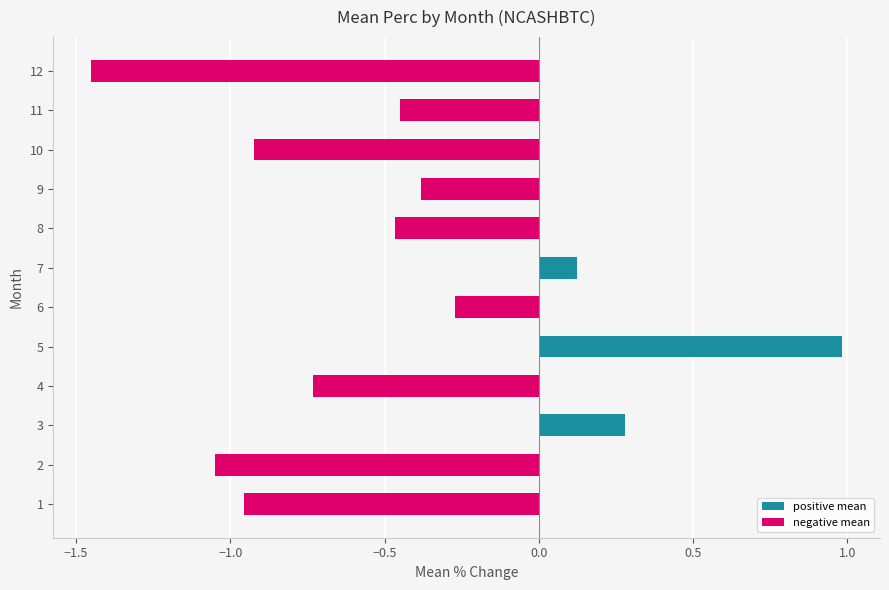

Where is the data nearest to the value 0?

7